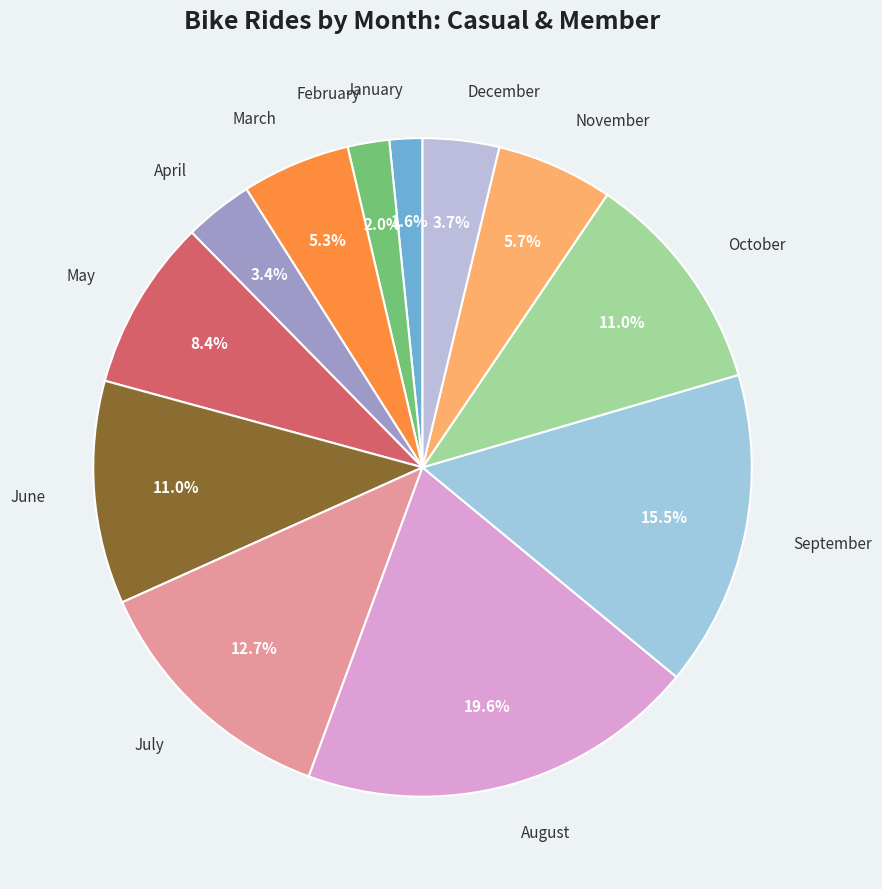

What is the ratio of the value at May to the value at January?

5.2